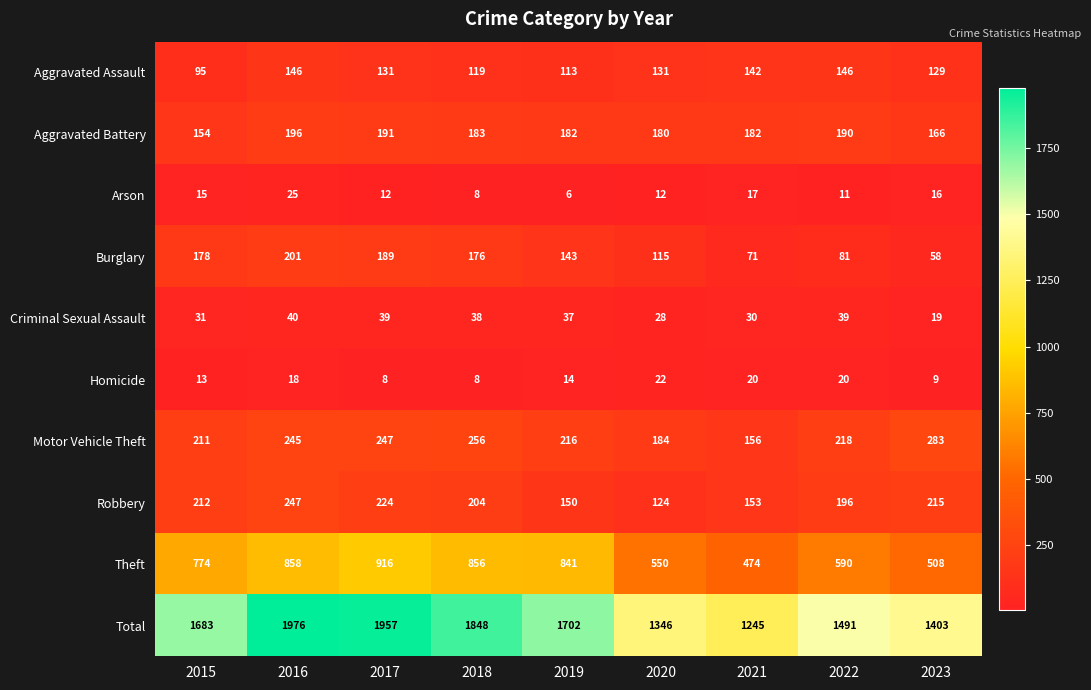

Which series has the largest range (max minus min)?

Total